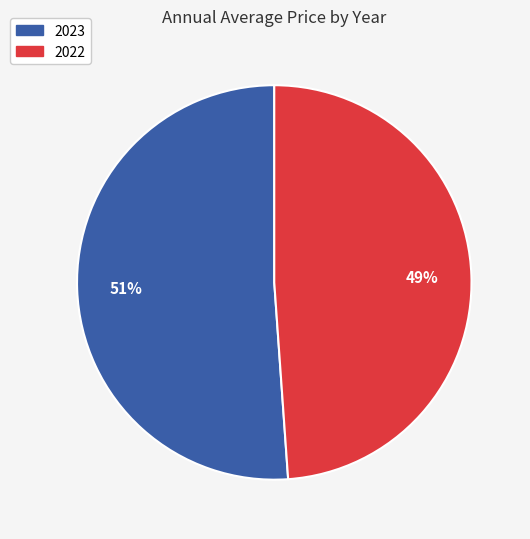

Is it true that 2023 is 51% of the pie?

True